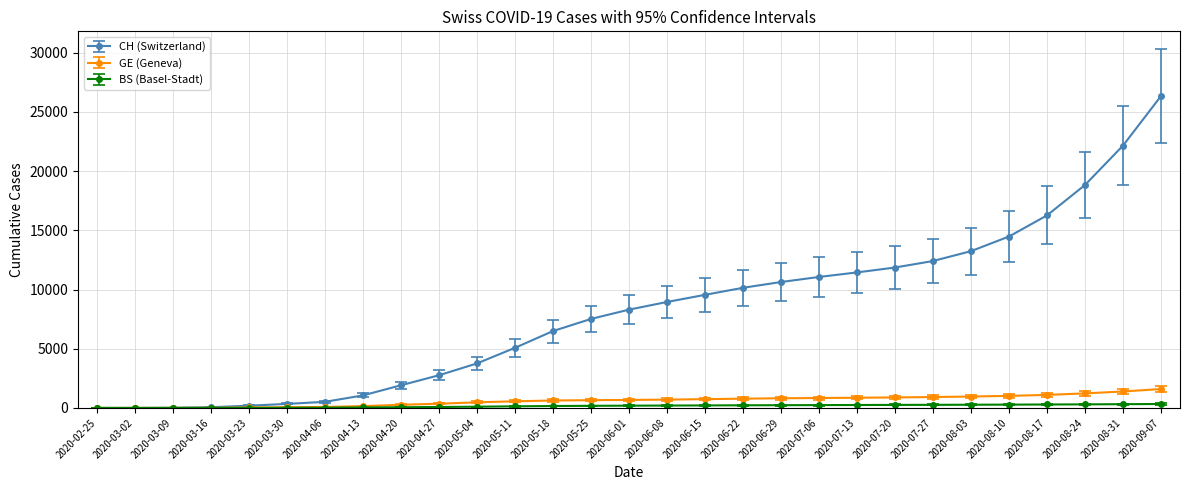

Which series changed the most between 2020-03-30 and 2020-07-06?

CH (Switzerland)